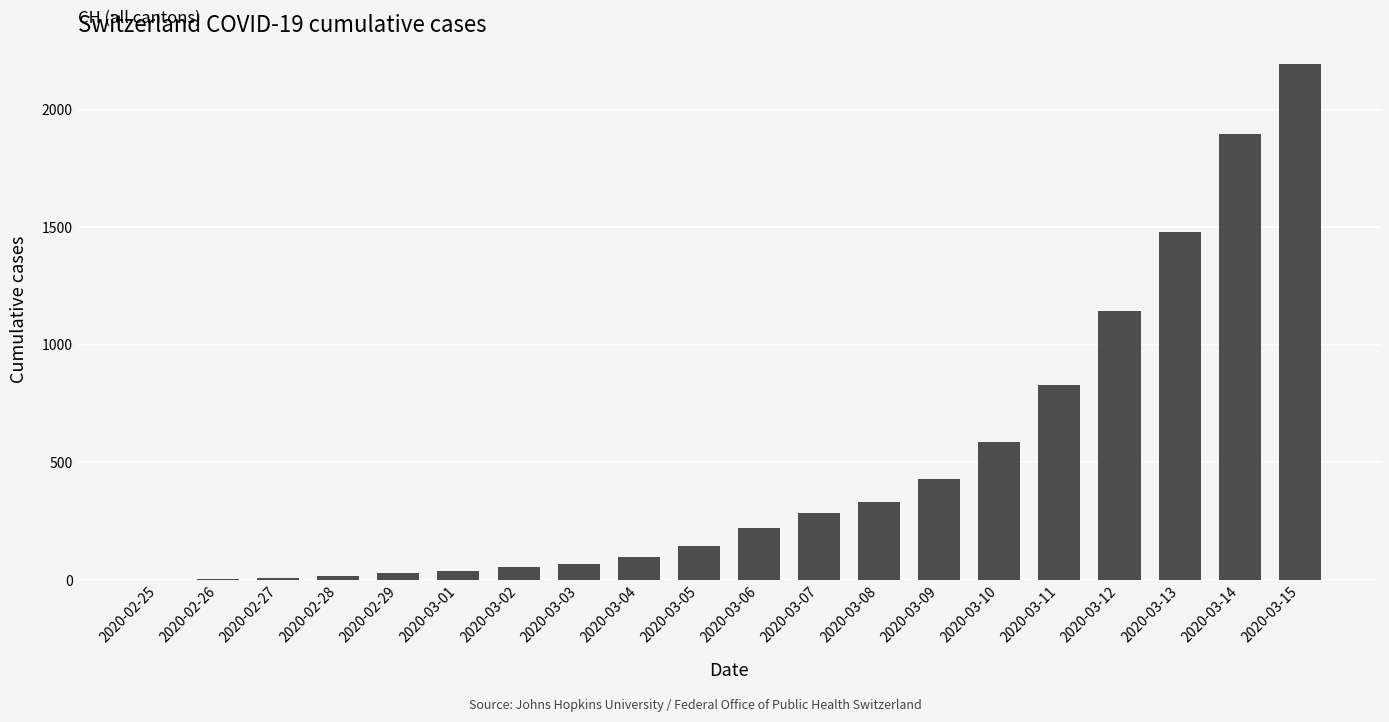

What is the ratio of the value at 2020-03-14 to the value at 2020-03-02?

33.9